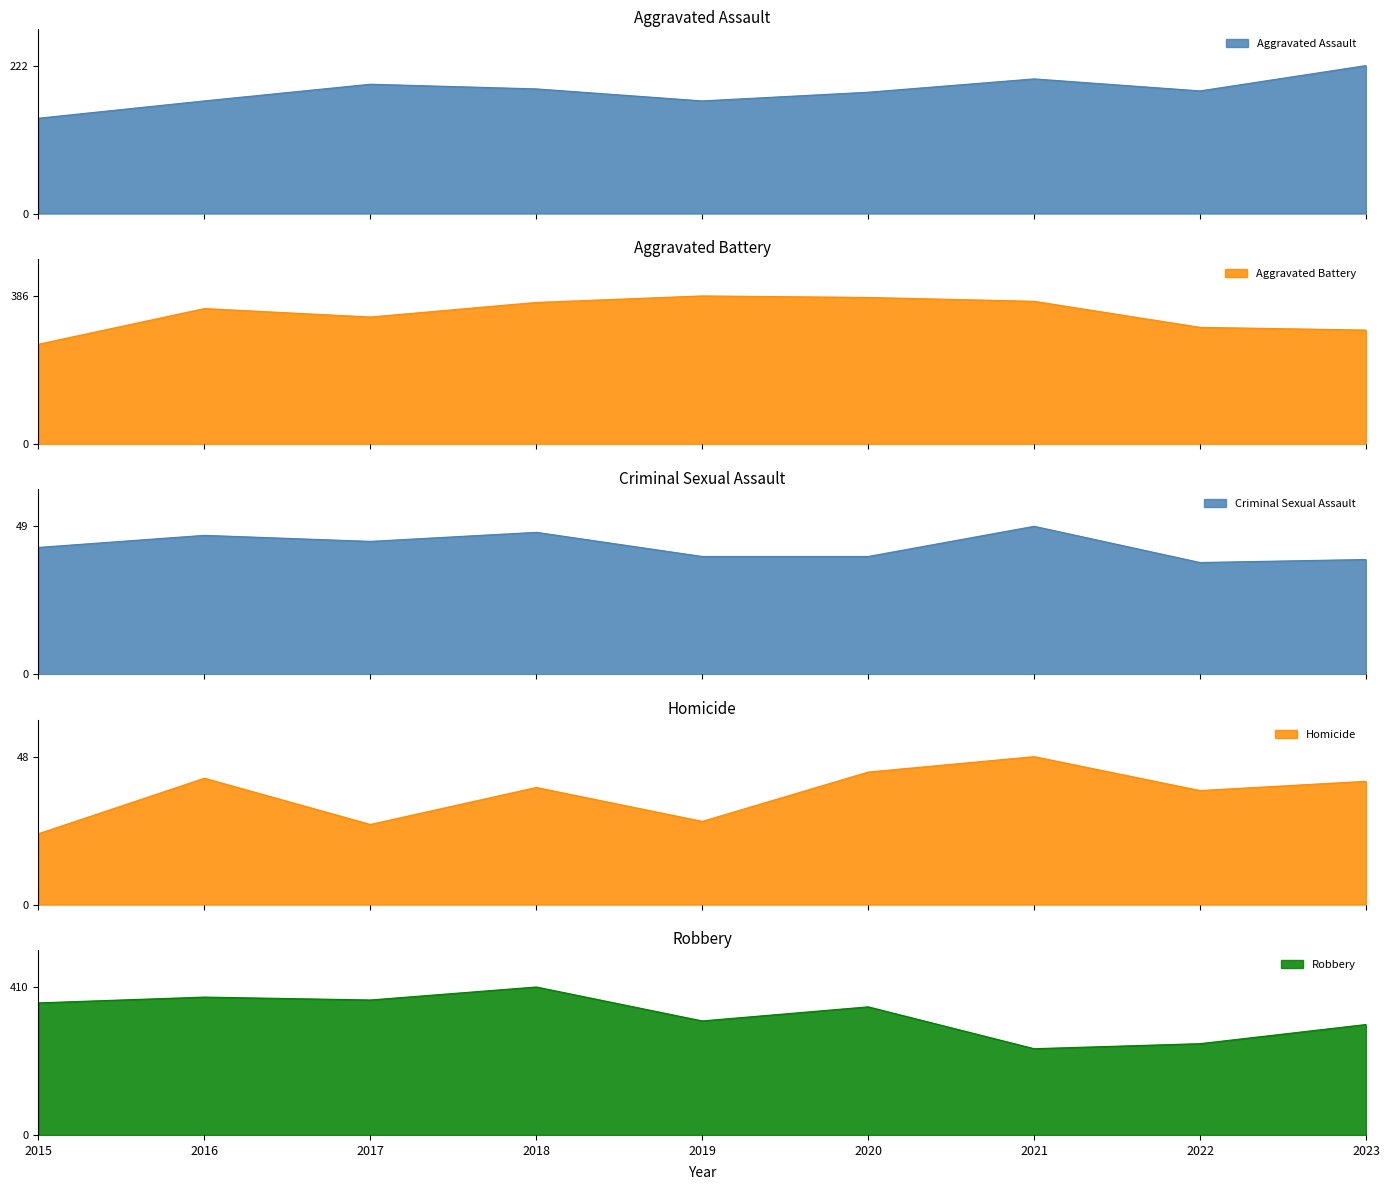

What is the difference between the highest and lowest values at 2015?

343